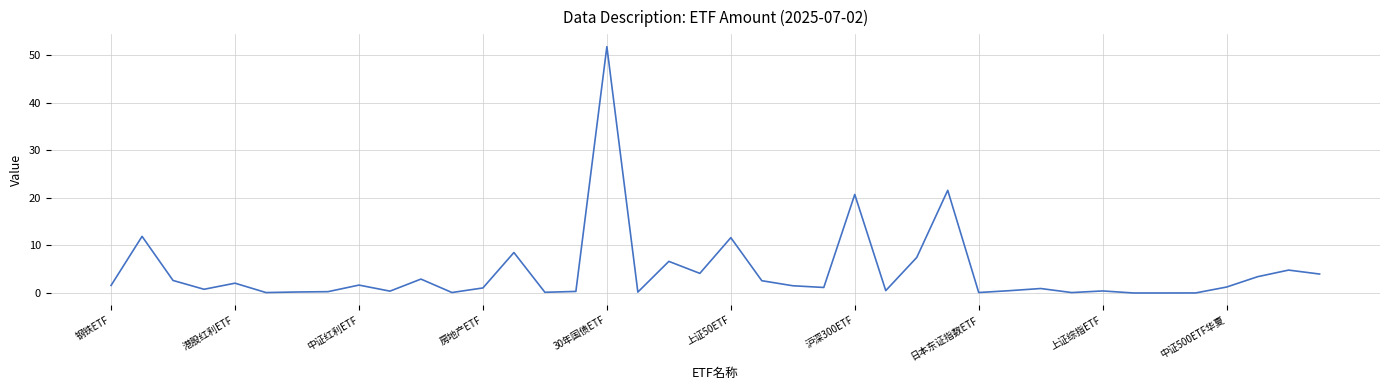

What is the difference between the maximum and minimum values?

51.7